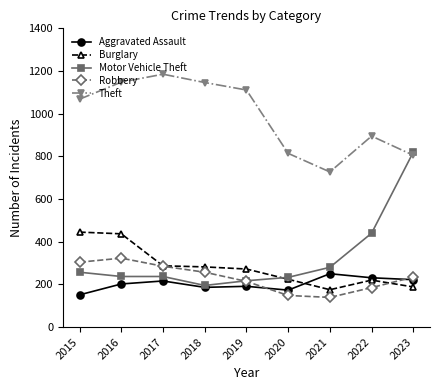

What is the value of the Robbery point at the 9th from the left?

234